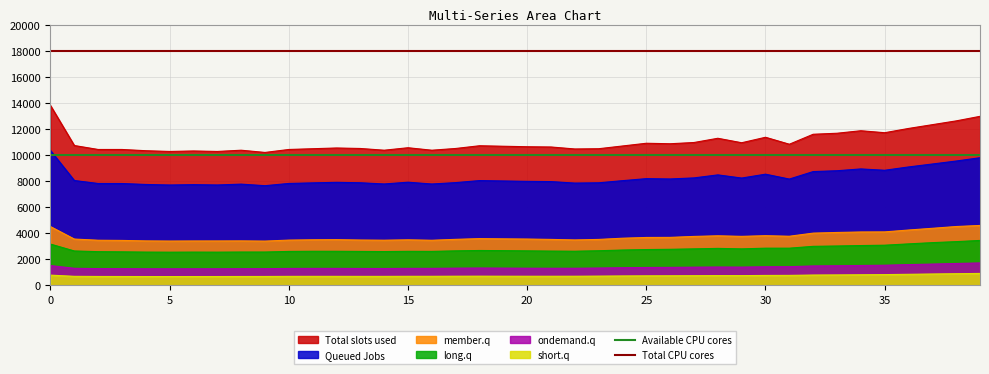

What is the minimum value for Total slots used?

10200.0